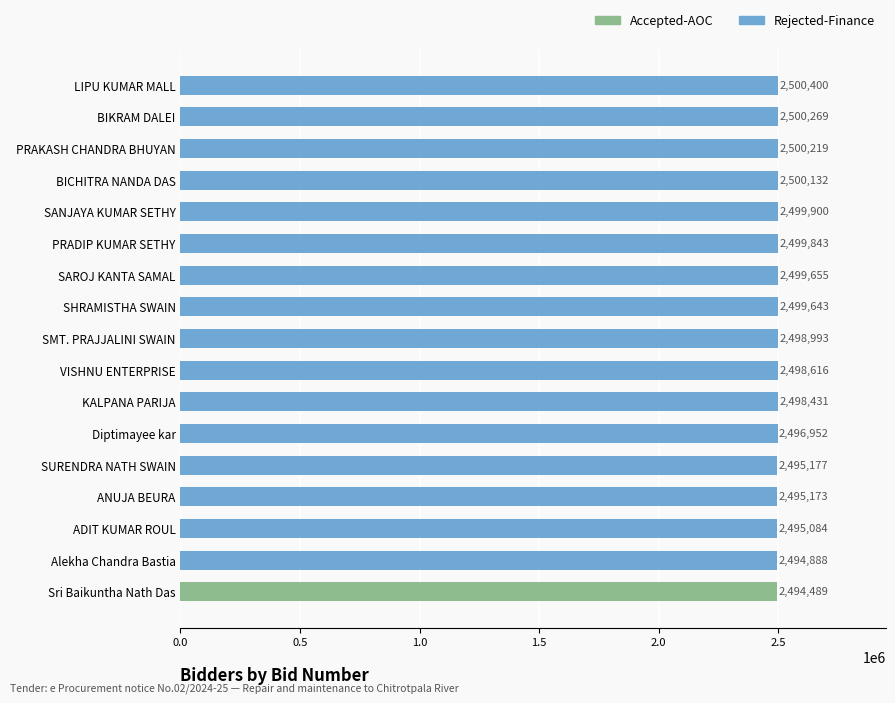

Which category has the lowest value across all series?

Sri Baikuntha Nath Das